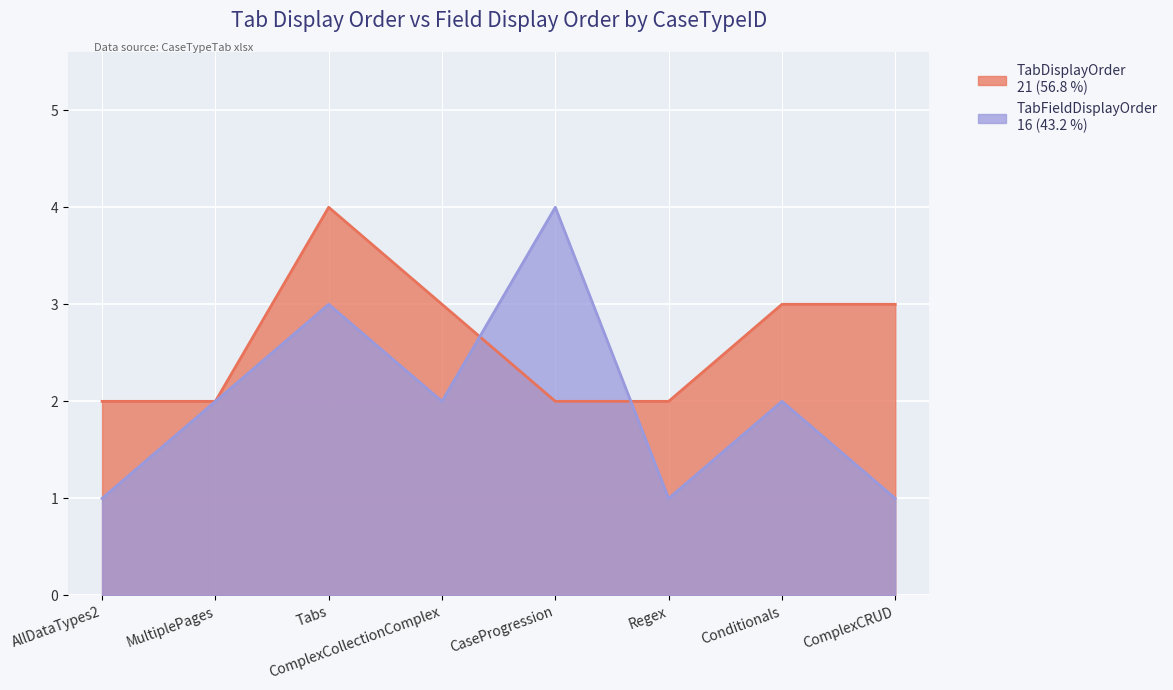

Reading right to left, what are all the values shown in this chart?

TabDisplayOrder: 3	3	2	2	3	4	2	2
TabFieldDisplayOrder: 1	2	1	4	2	3	2	1